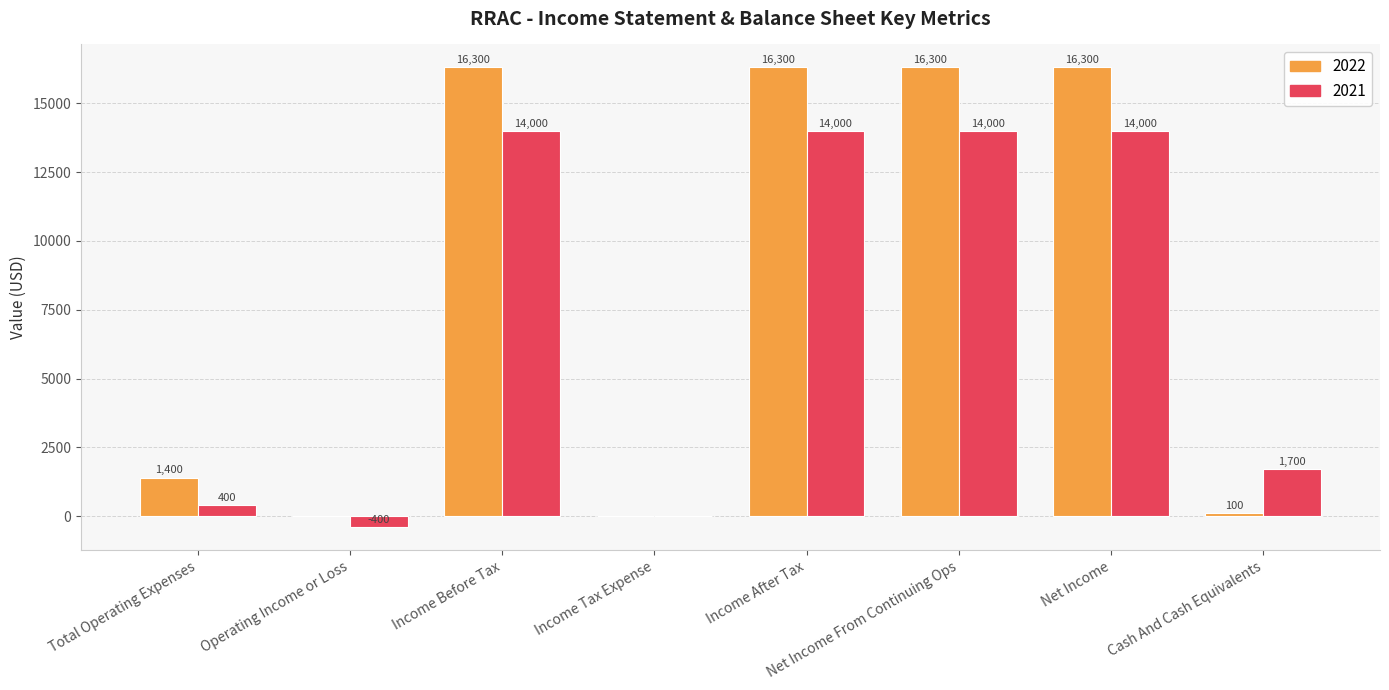

What is the total value across all series at Cash And Cash Equivalents?

1800